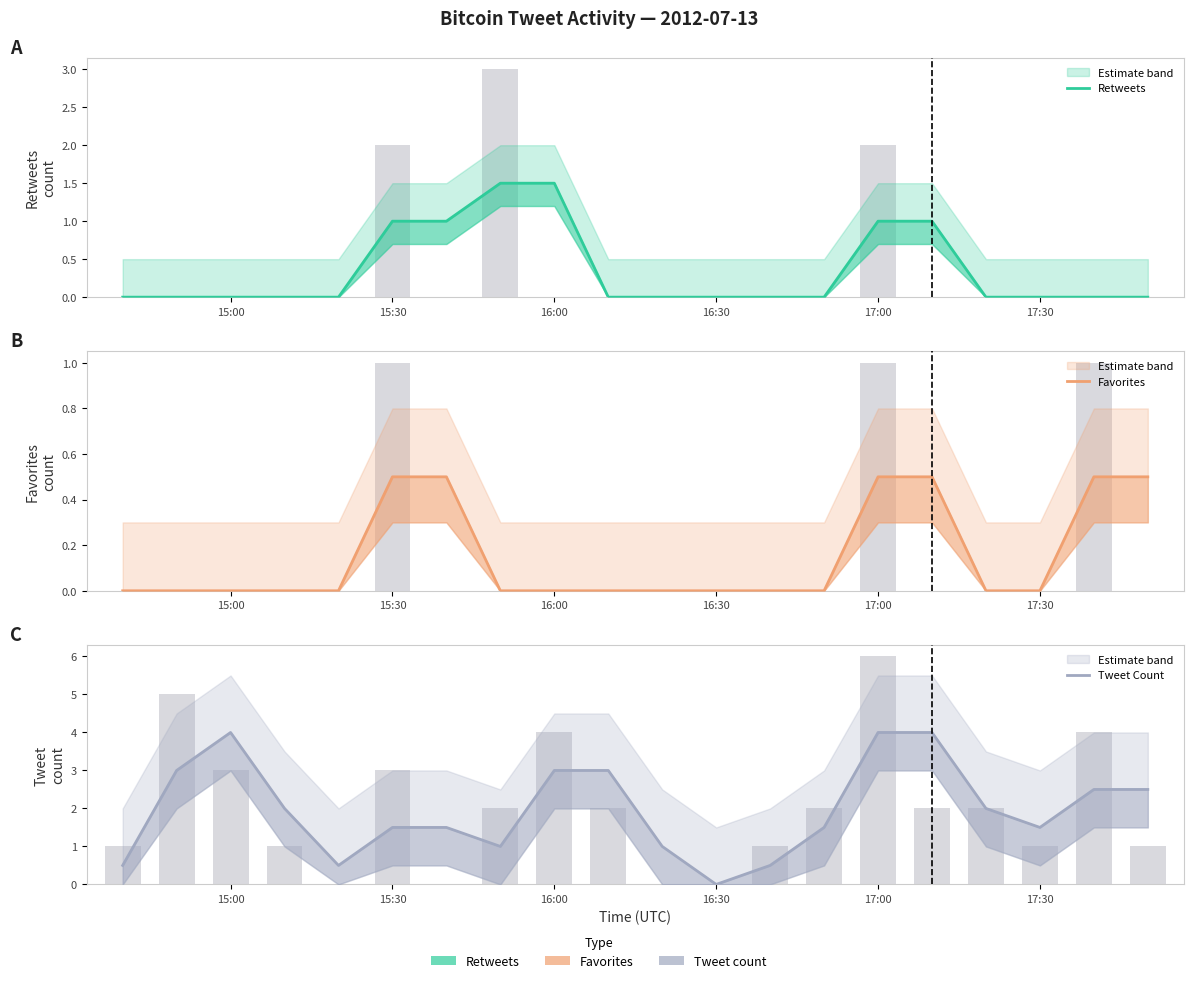

What are all the series names shown in the legend?

Retweets, Favorites, Tweet Count